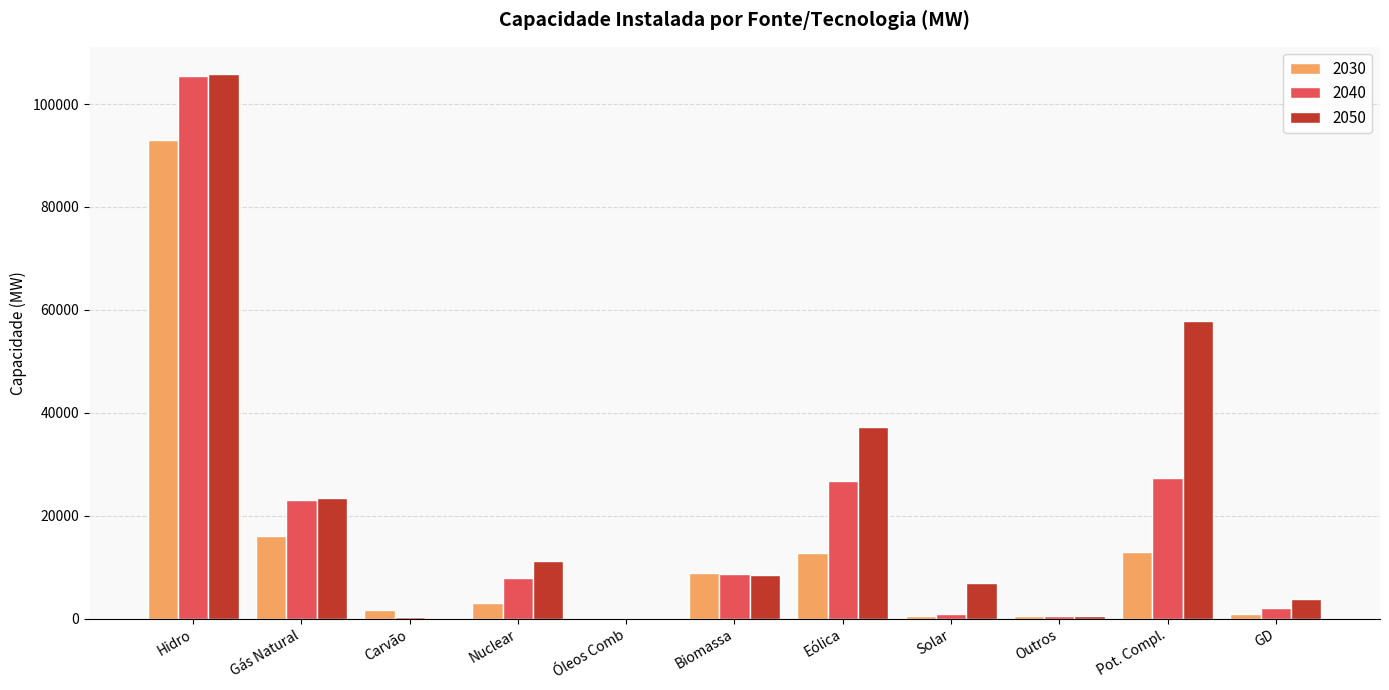

What is the maximum value shown in the chart?

105830